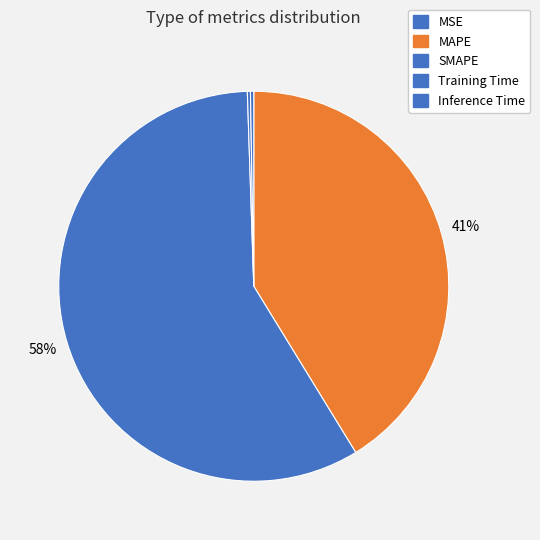

Rank the categories by value from highest to lowest.

SMAPE, MAPE, Inference Time, Training Time, MSE